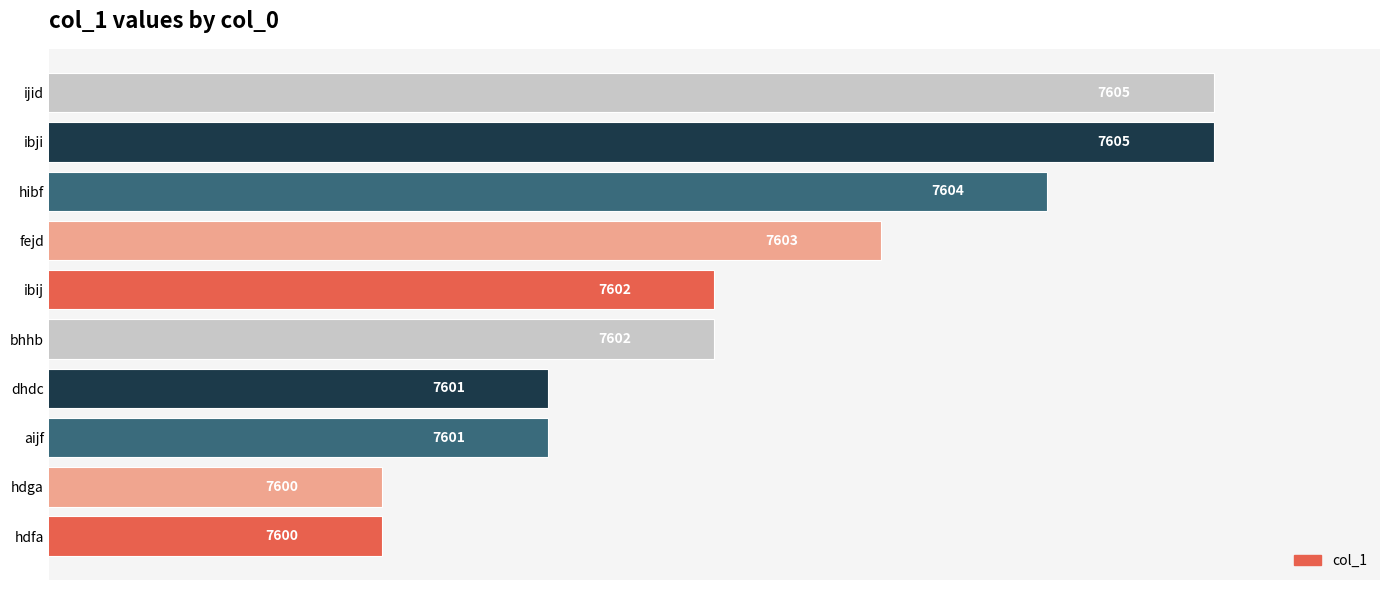

Which has a higher value, aijf or hdfa?

aijf